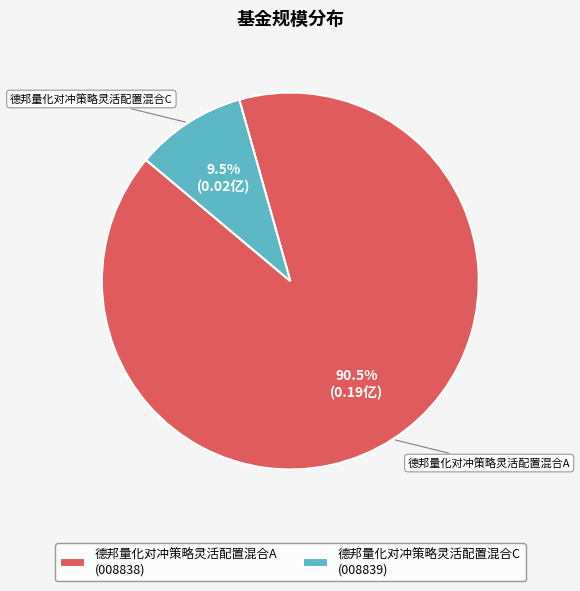

Rank the categories by value from lowest to highest.

德邦量化对冲策略灵活配置混合C, 德邦量化对冲策略灵活配置混合A